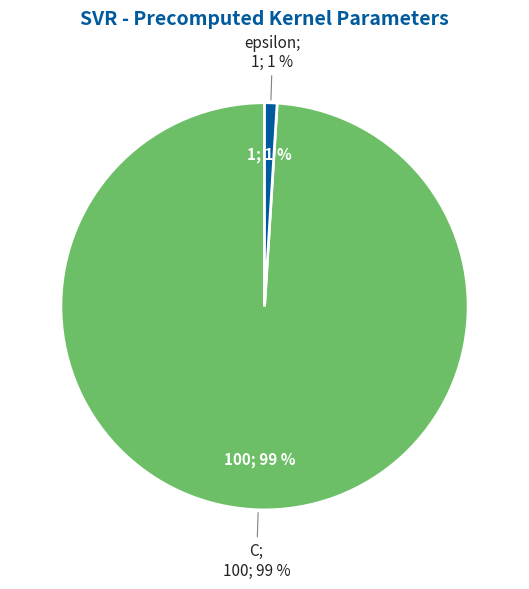

True or false: epsilon accounts for 1% of the total.

True